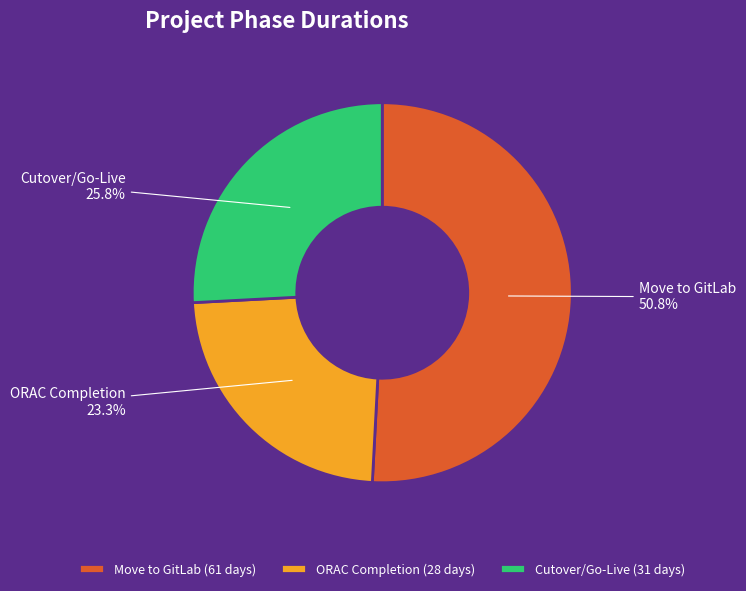

Do ORAC Completion (28 days) and Cutover/Go-Live (31 days) together represent more than half of the pie?

No